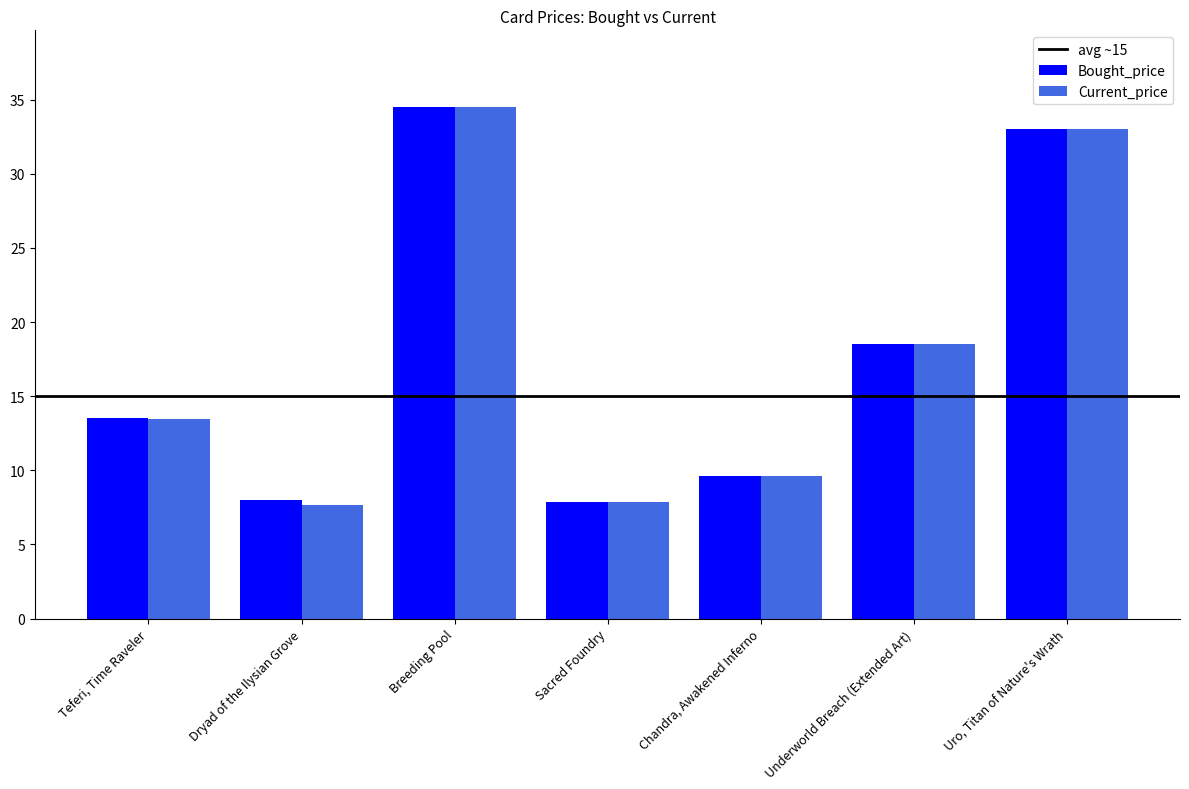

Is the value of Current_price at Dryad of the Ilysian Grove greater than the value of Bought_price at Chandra, Awakened Inferno?

No